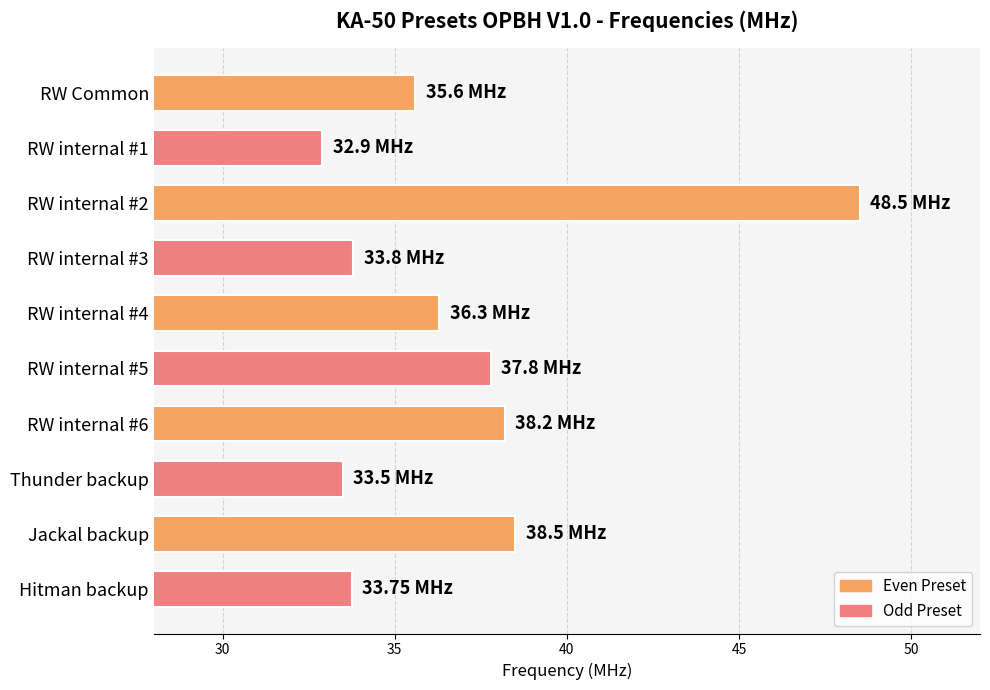

What is the difference between the second highest and second lowest values?

5.0